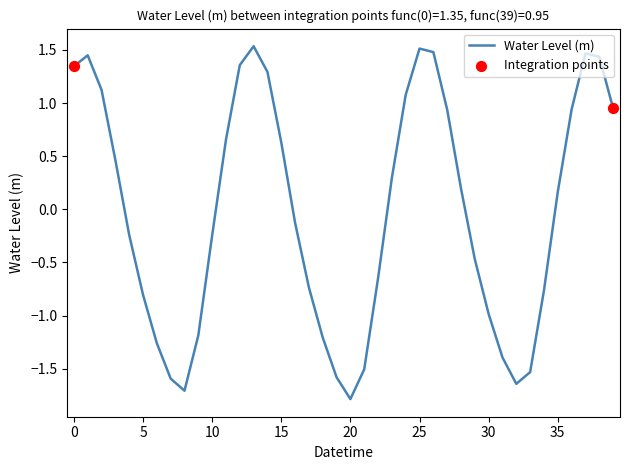

What is the difference between the maximum and minimum values?

3.3